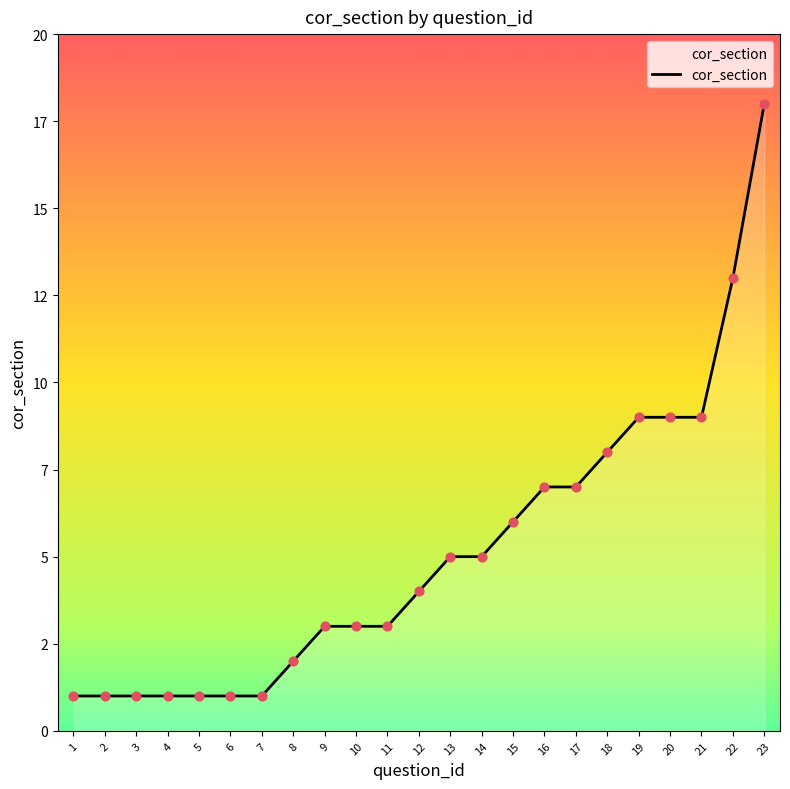

Does the chart have visible grid lines?

No